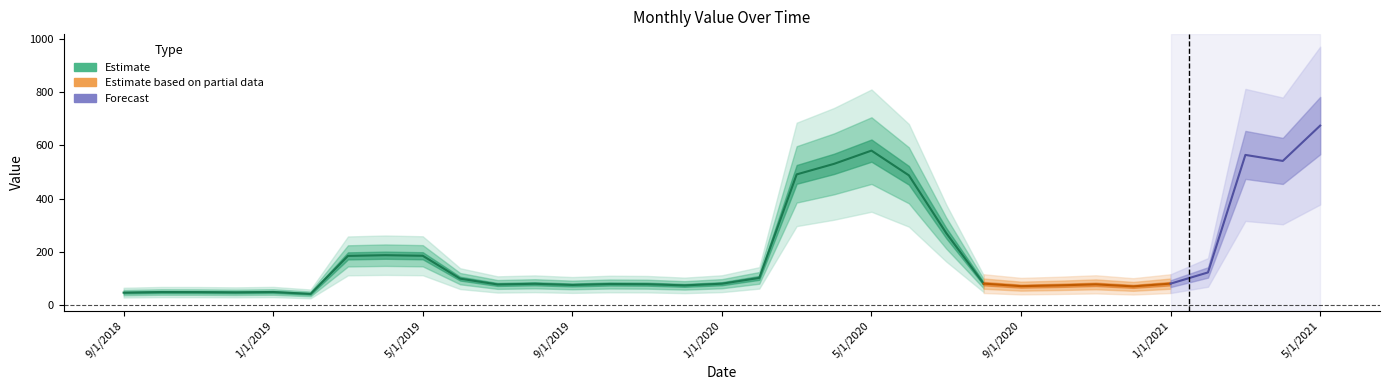

What is the label of the 18th point from the left?

2/1/2020